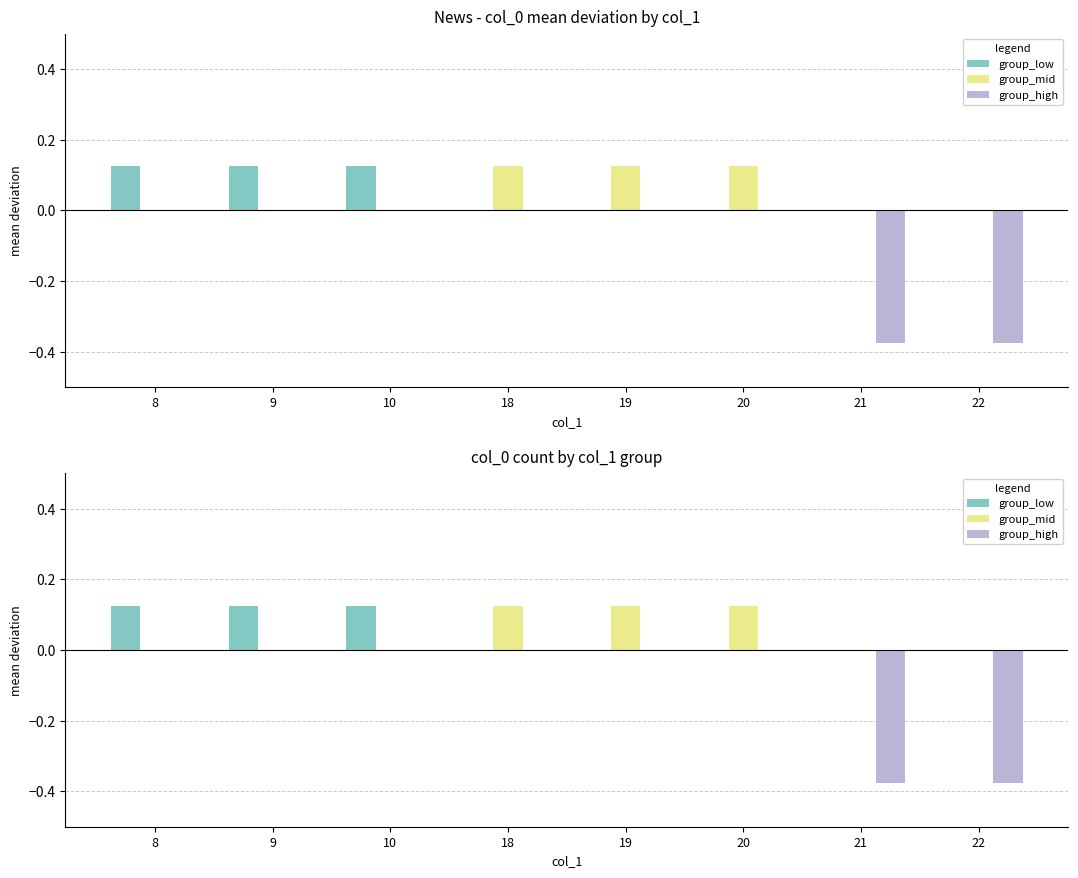

Rank the series by their maximum value, from lowest to highest.

group_high, group_low, group_mid